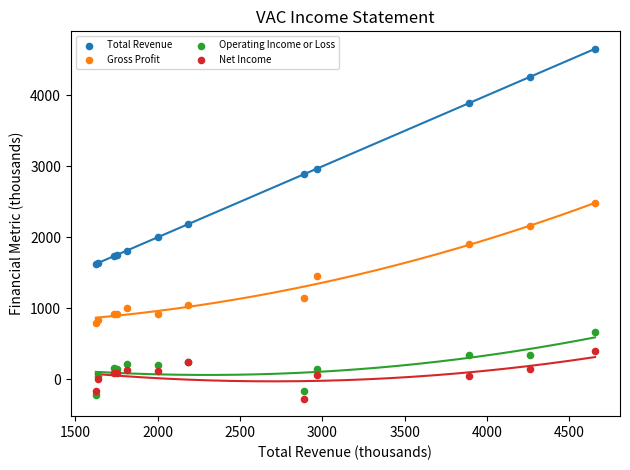

Which series reaches the minimum Y coordinate?

Net Income